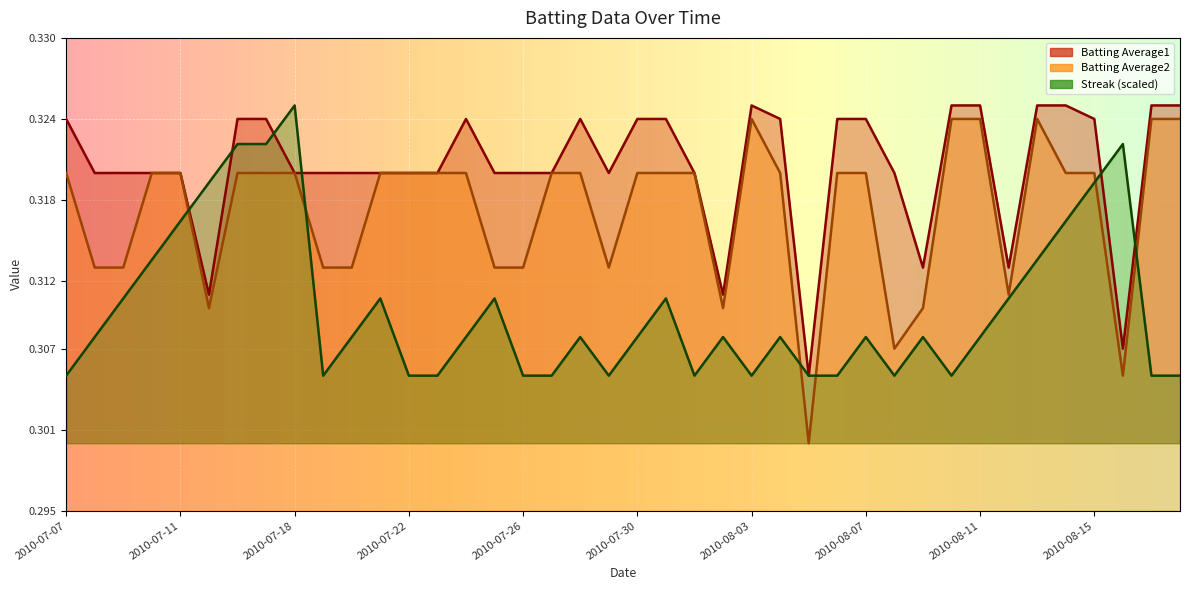

The Batting Average1 series shows 0.3 at 2010-07-10. True or false?

True